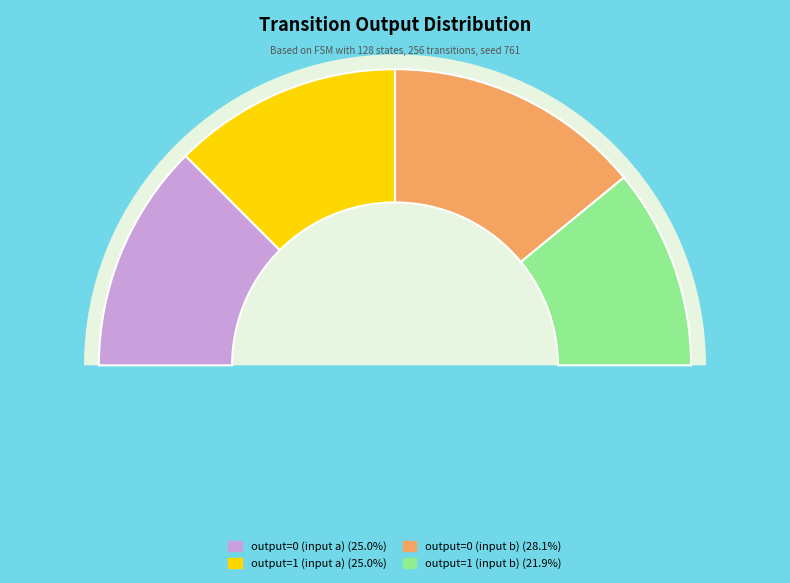

Which slice is the smallest?

output=1 (input b)